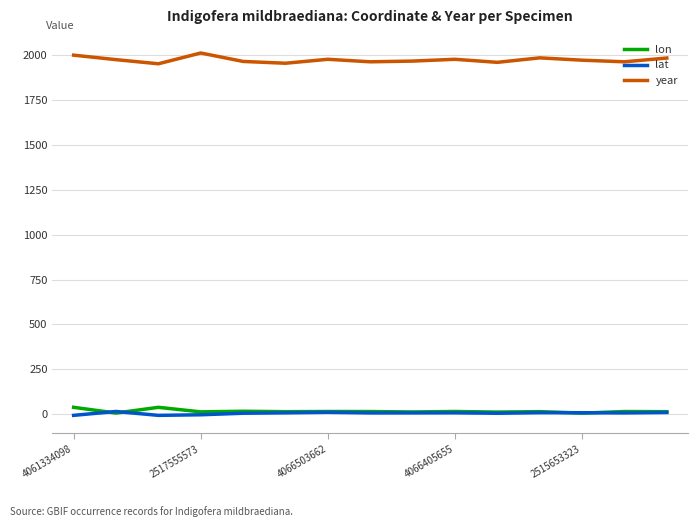

Which series has the largest total across all categories?

year